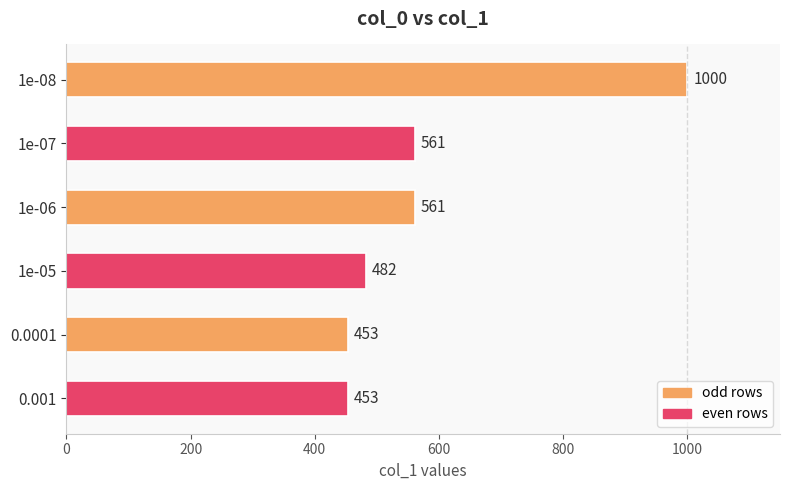

Count the number of categories in the chart.

6